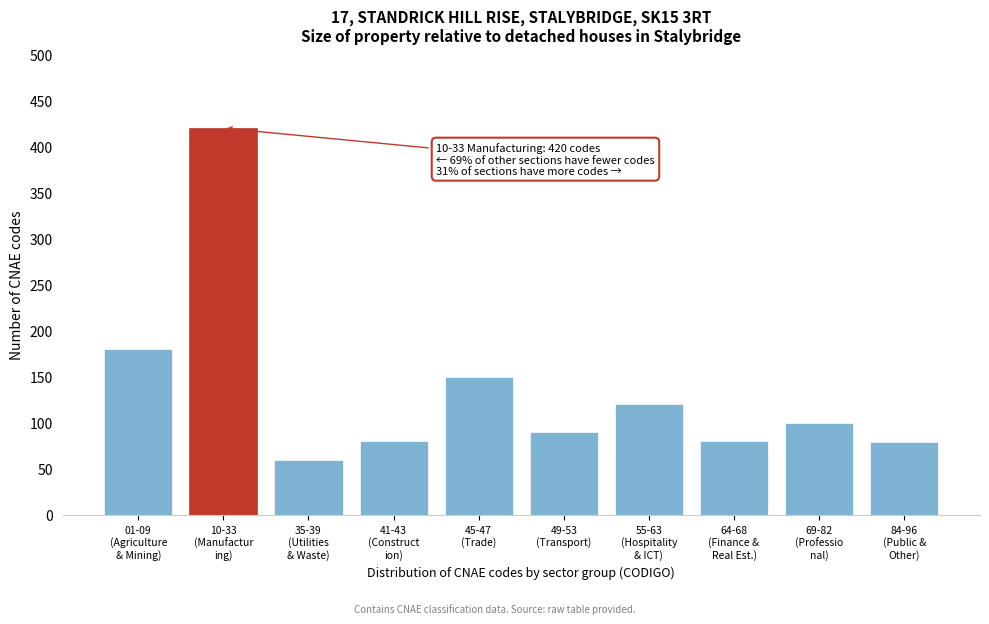

What is the sum of all values?

1359